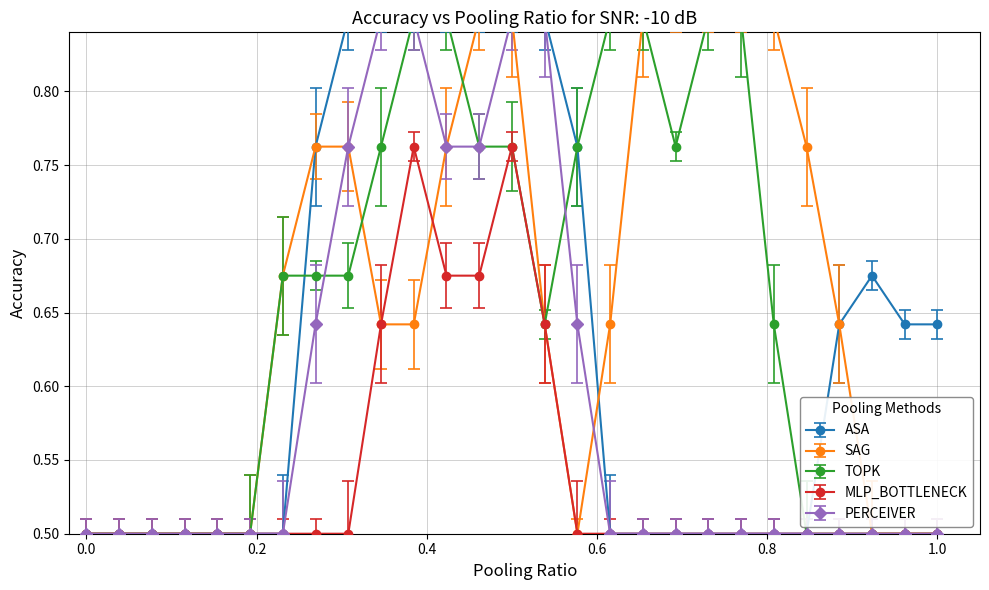

How many MLP_BOTTLENECK values are between 0 and 1?

27